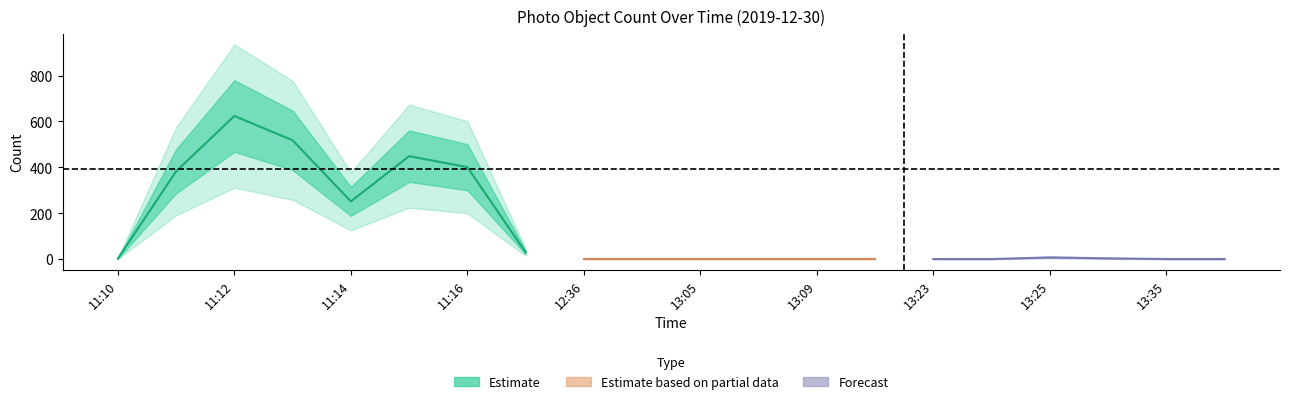

How many interior local valleys (lower than both neighbors) does the data have?

1